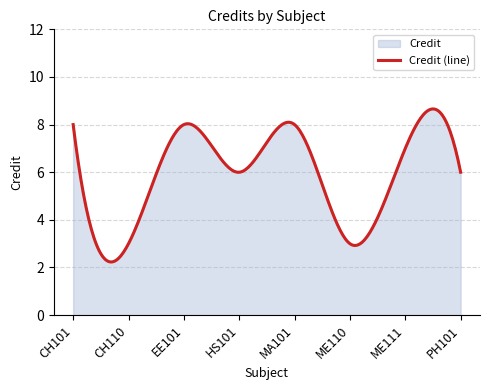

Reading left to right, what are all the values shown in this chart?

8	3	8	6	8	3	7	6